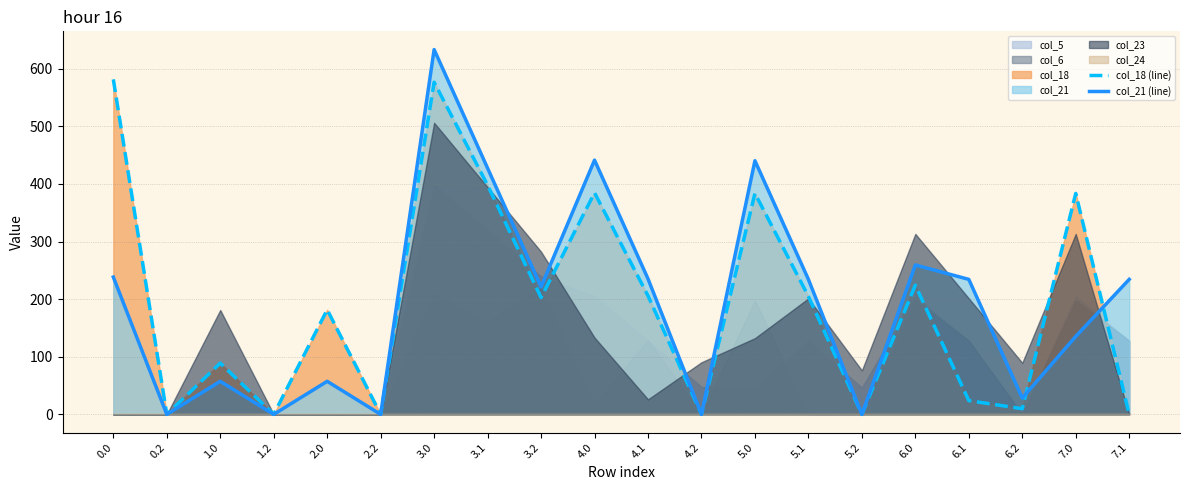

What is the maximum value for col_18 (line)?

581.6